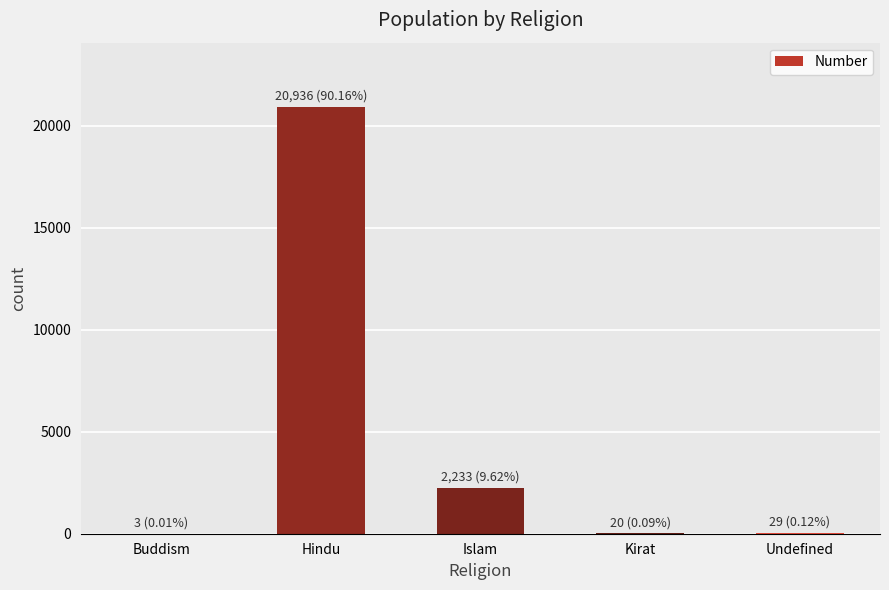

What is the greatest value displayed?

20936